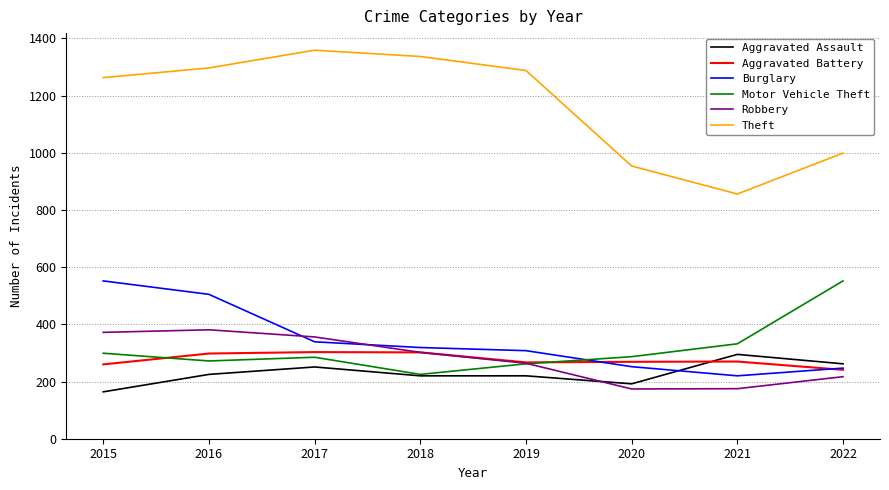

Which series has the largest range (max minus min)?

Theft